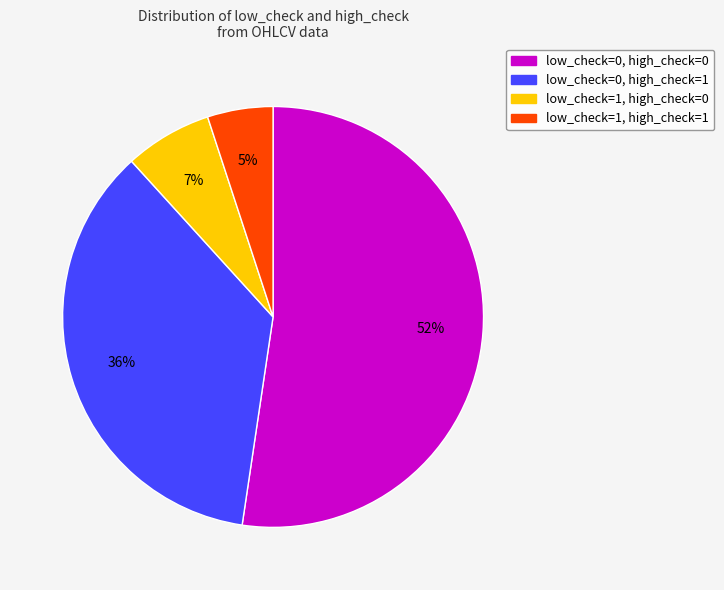

What is the largest slice in the pie chart?

low_check=0, high_check=0